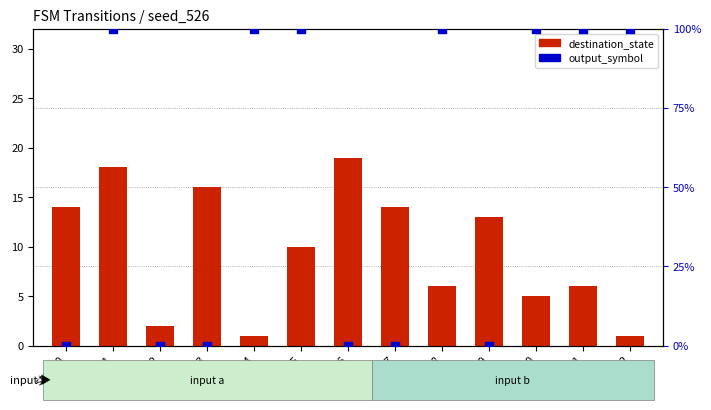

Is the value of destination_state at state 3 greater than the value of output_symbol at state 0?

Yes